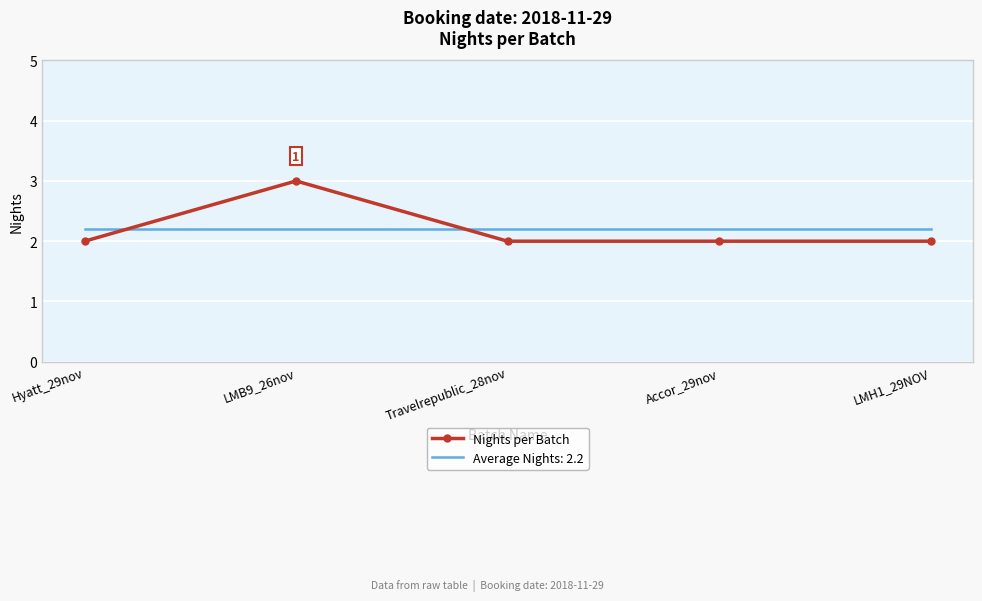

Read the Nights per Batch value at Accor_29nov.

2.0